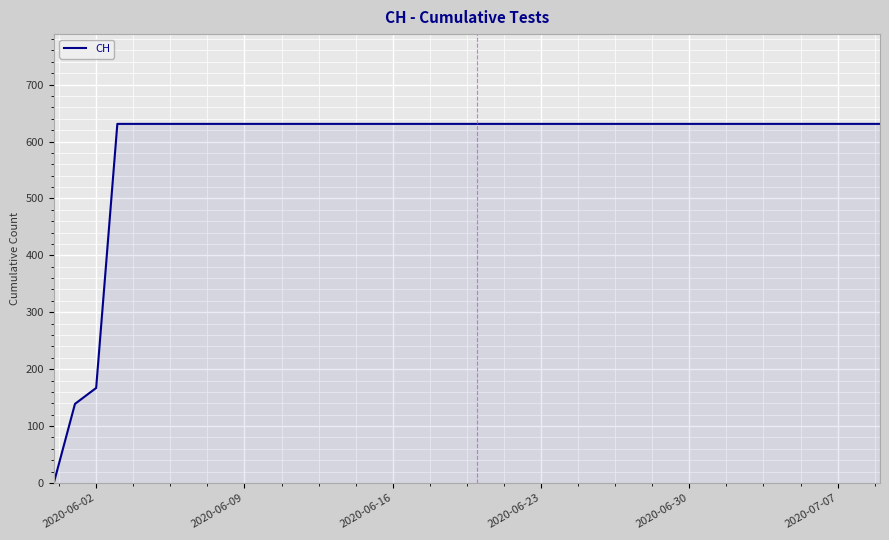

Reading left to right, list all the values displayed in this chart.

0	139	167	631	631	631	631	631	631	631	631	631	631	631	631	631	631	631	631	631	631	631	631	631	631	631	631	631	631	631	631	631	631	631	631	631	631	631	631	631